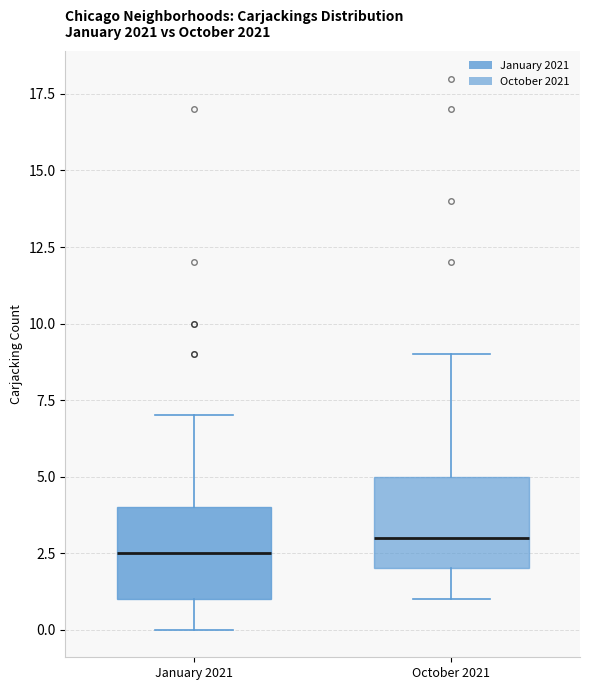

Which box has the highest median line?

October 2021